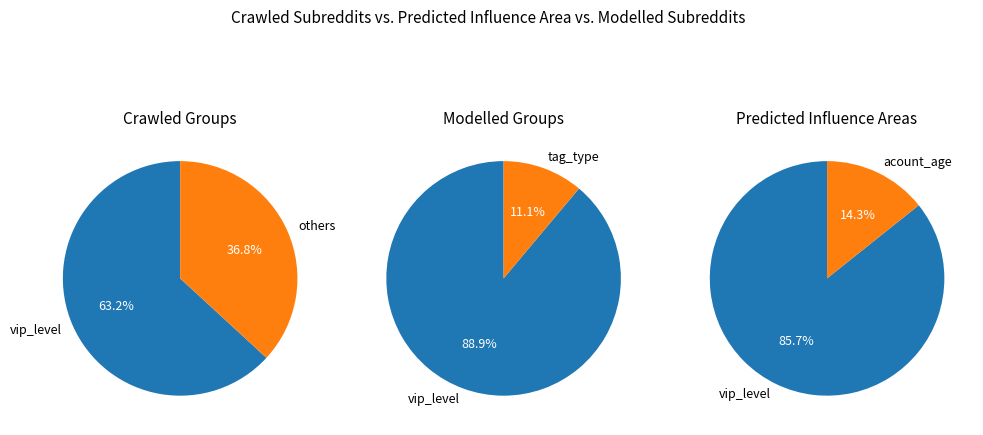

Which category has the biggest portion of the pie?

vip_level